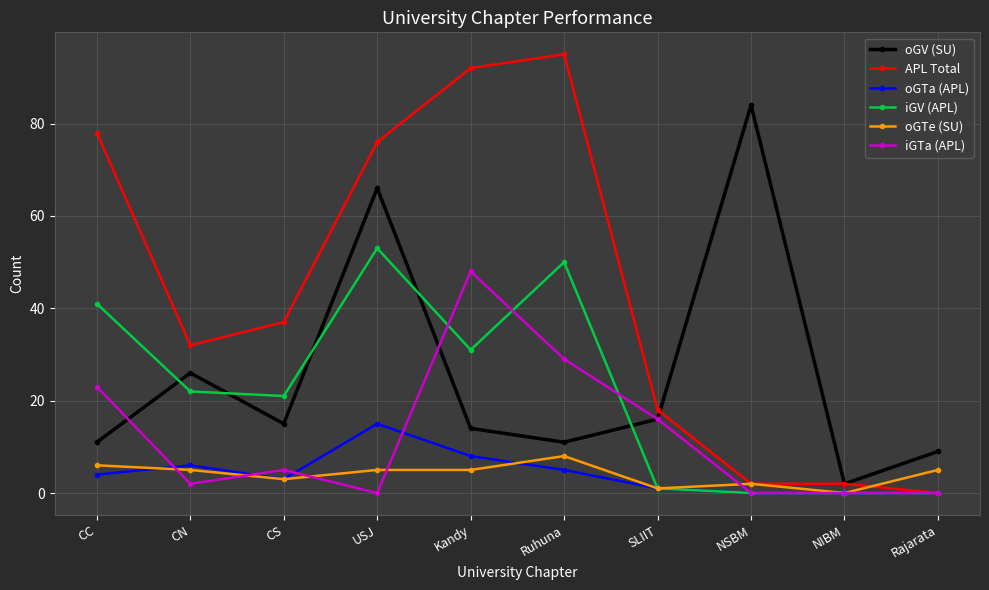

How many categories are shown in the chart?

10